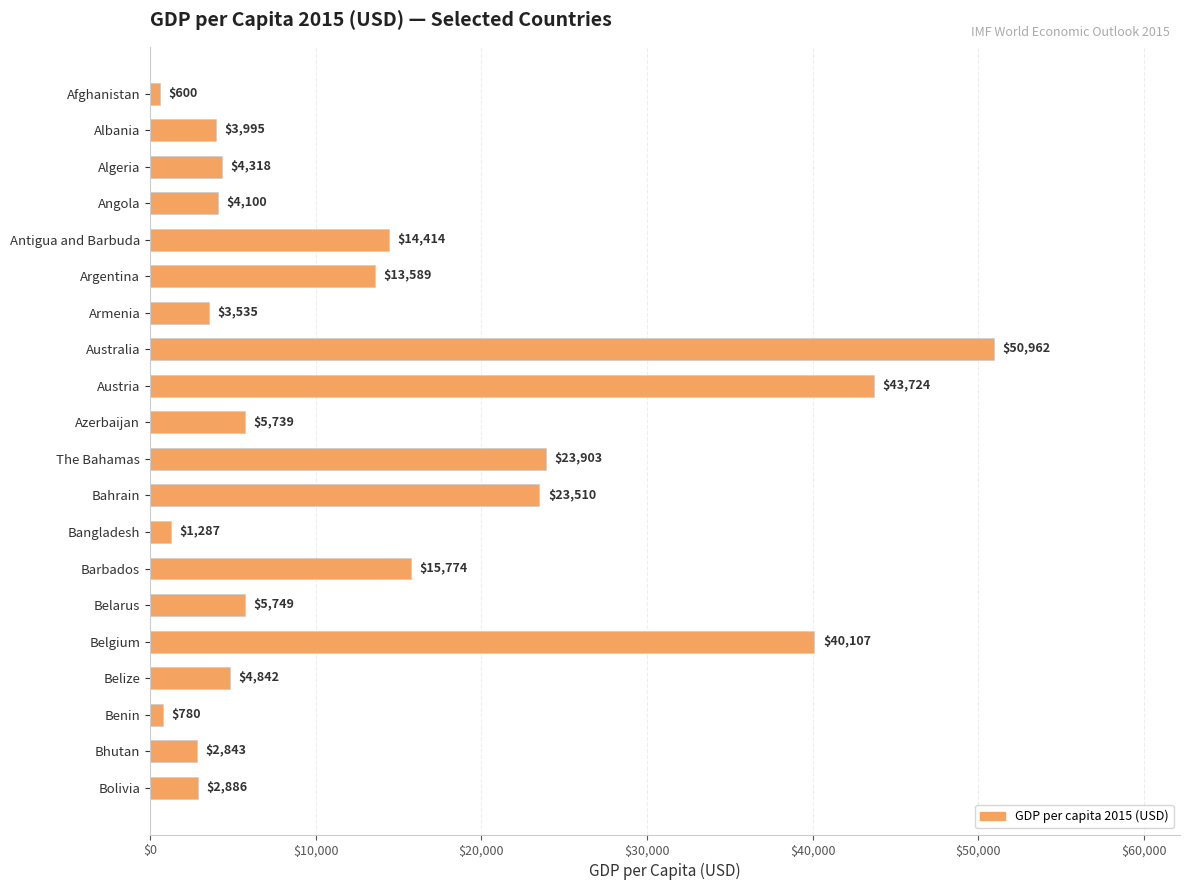

At which label is the value closest to 25780?

The Bahamas